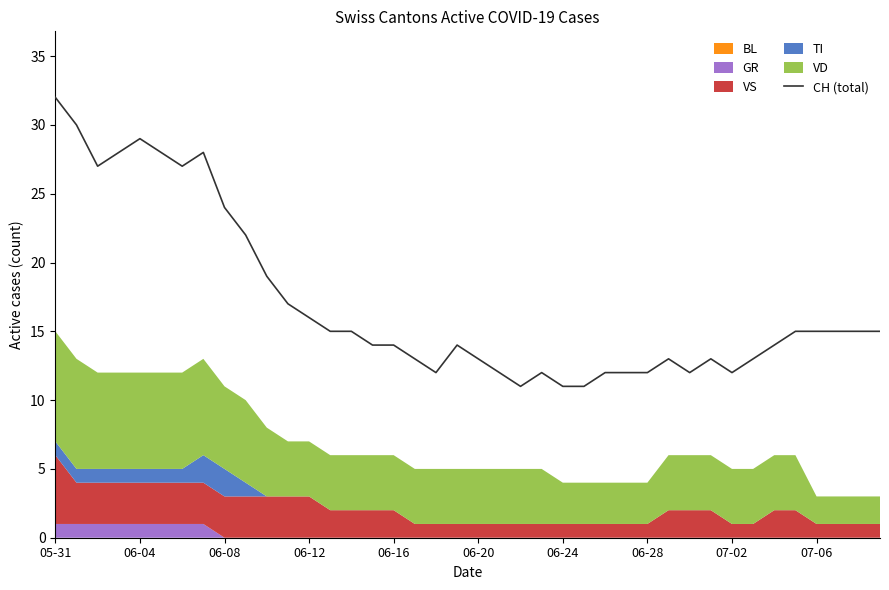

Which has a higher value, 34 or 26?

34